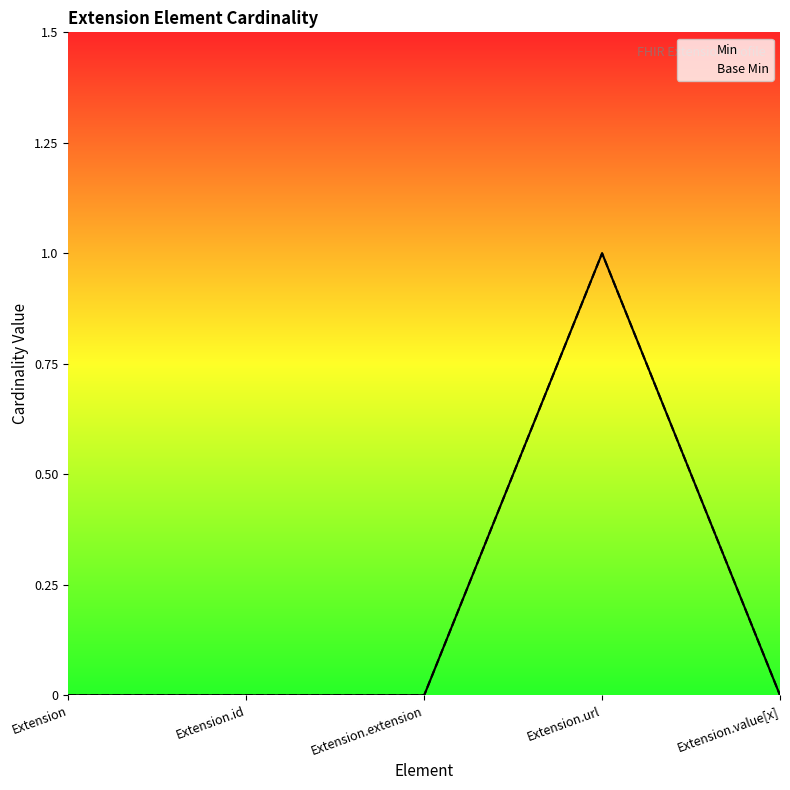

True or false: Min and Base Min intersect in this chart.

False